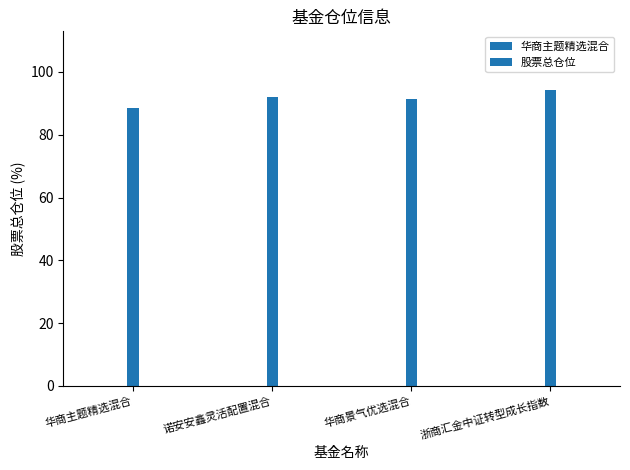

At which label is the value closest to 91?

华商景气优选混合